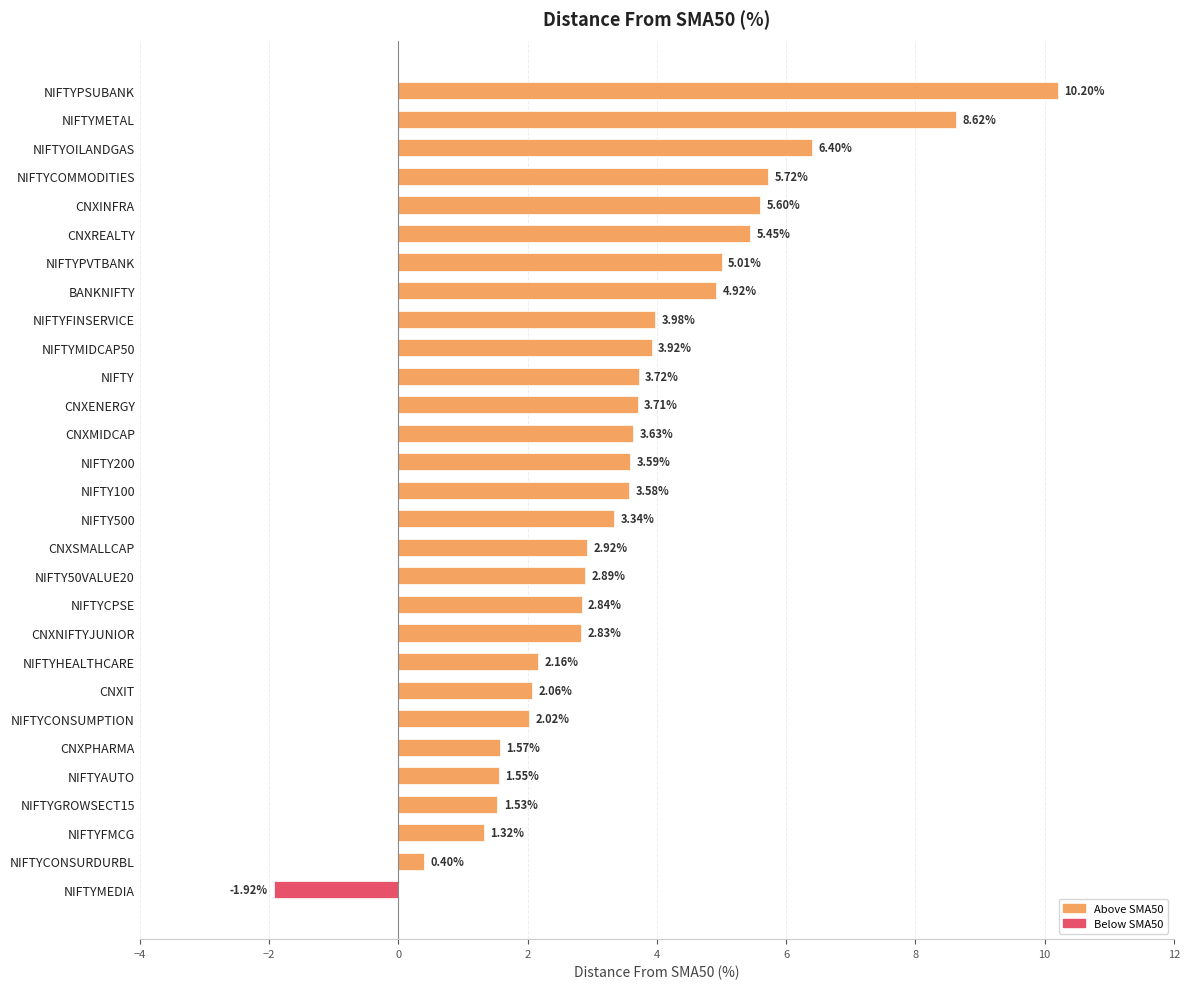

Which category has the highest value across all series?

NIFTYPSUBANK